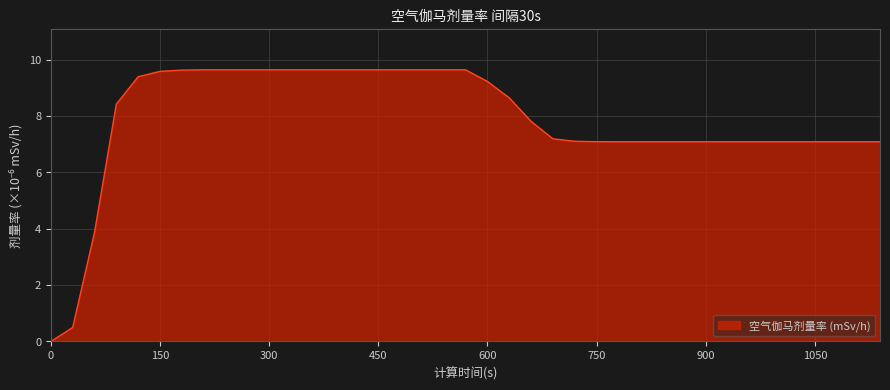

Reading left to right, what are all the values shown in this chart?

0.0	0.5	3.9	8.4	9.4	9.6	9.6	9.6	9.6	9.6	9.6	9.6	9.6	9.6	9.6	9.6	9.6	9.6	9.6	9.6	9.2	8.6	7.8	7.2	7.1	7.1	7.1	7.1	7.1	7.1	7.1	7.1	7.1	7.1	7.1	7.1	7.1	7.1	7.1